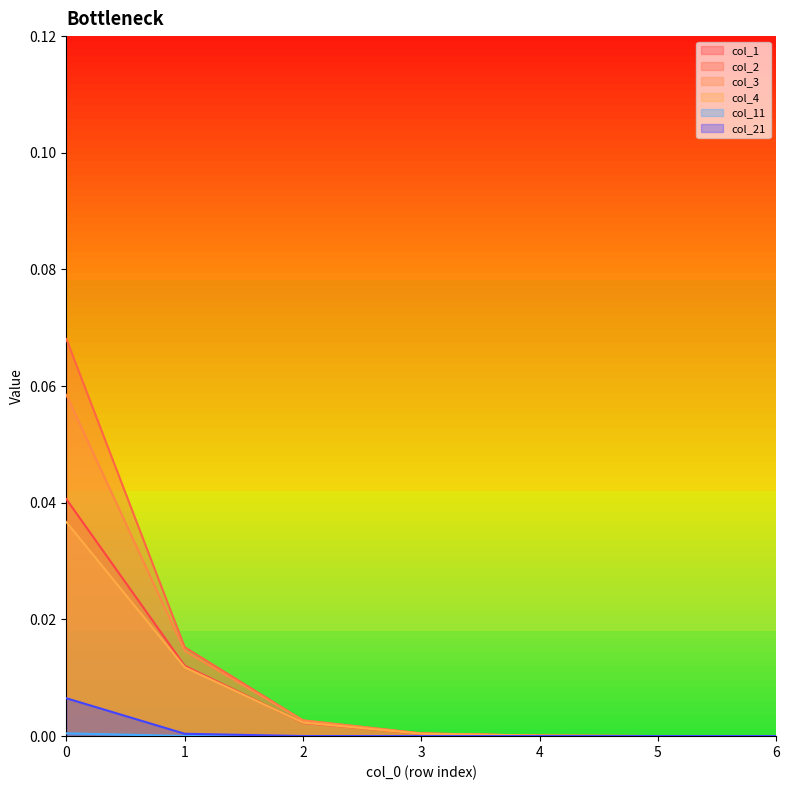

What is the greatest value displayed?

0.1